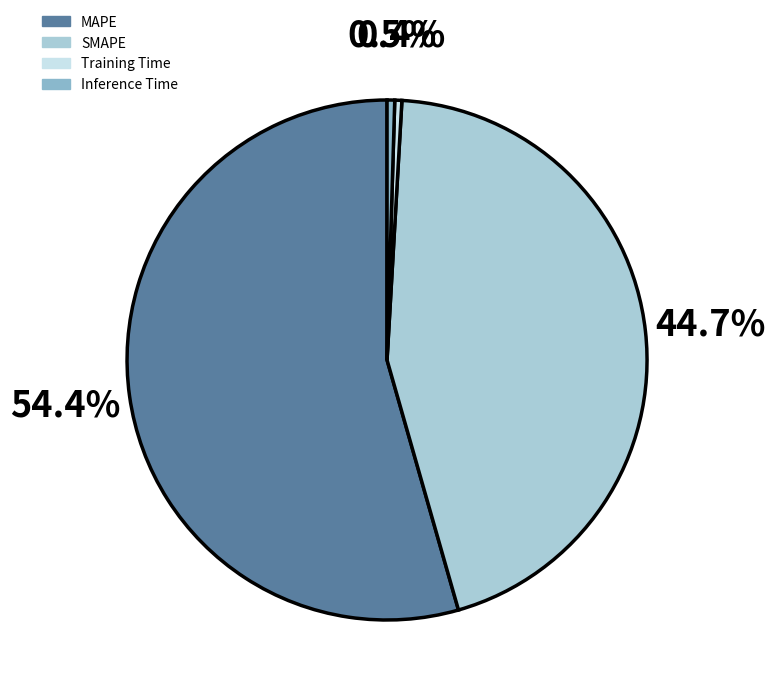

True or false: Inference Time accounts for 0% of the total.

True